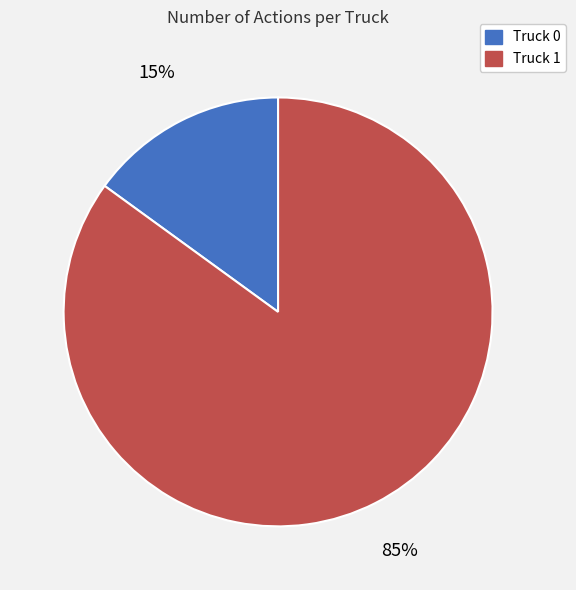

Combined, do Truck 0 and Truck 1 account for over 50%?

Yes